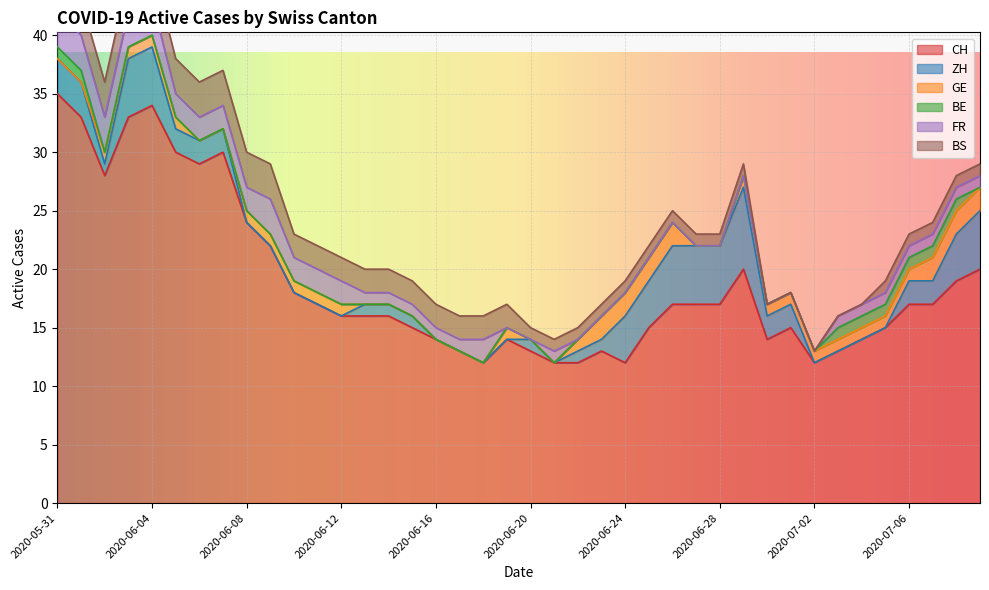

How many intersections are there between GE and ZH?

6